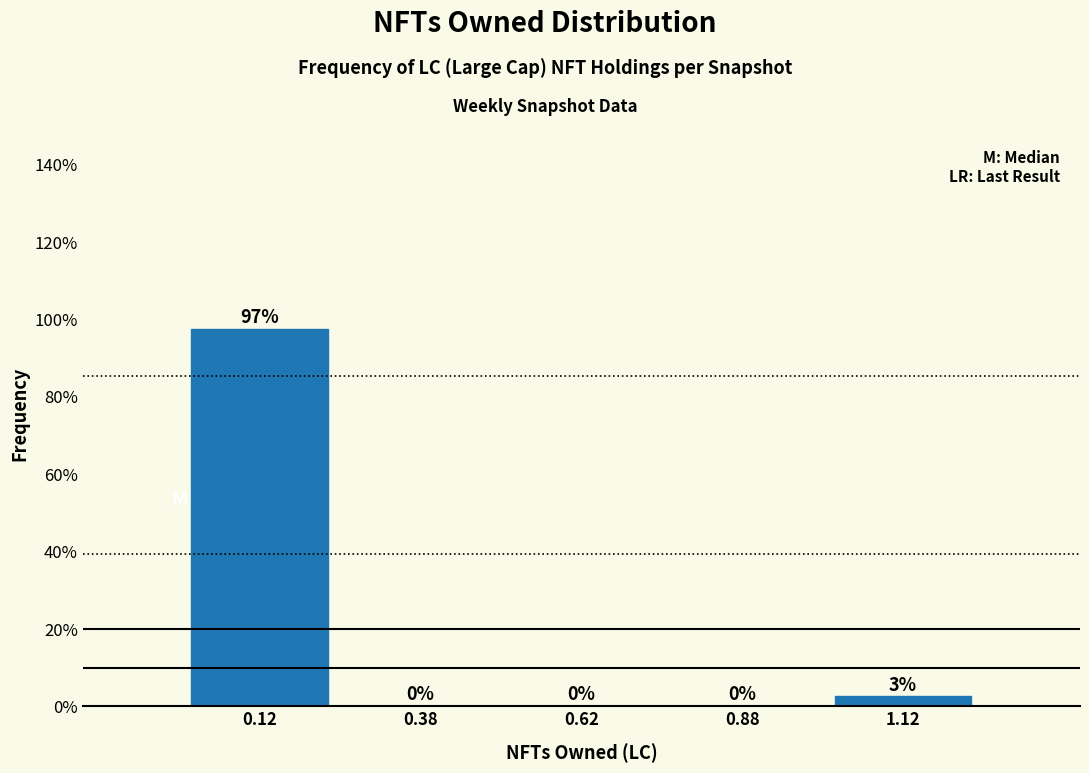

Over which range of the x-axis is the bar tallest?

0.00 to 0.25